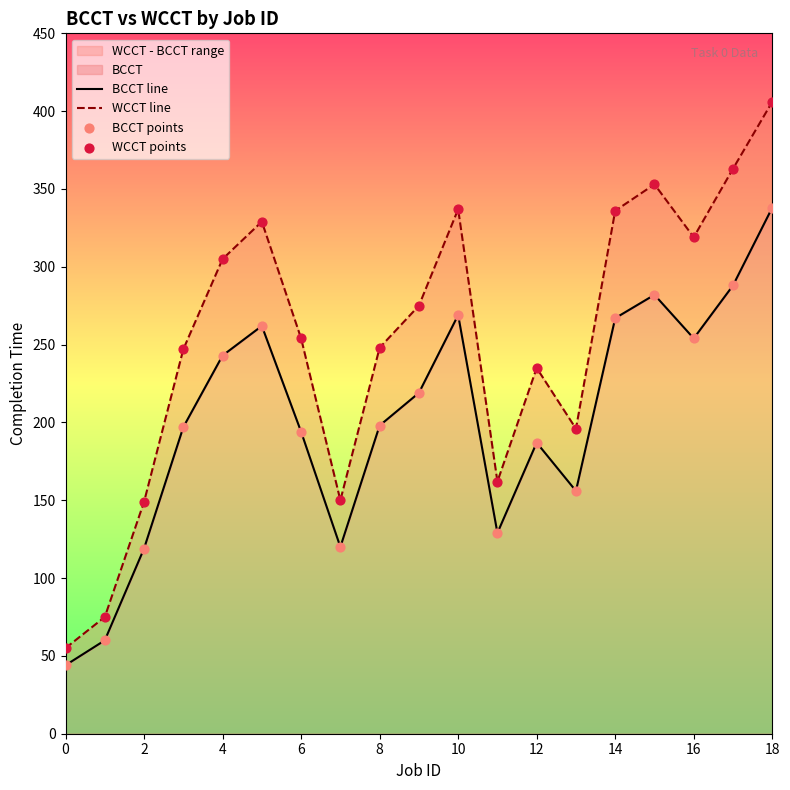

Which series has the widest spread of Y values?

WCCT line